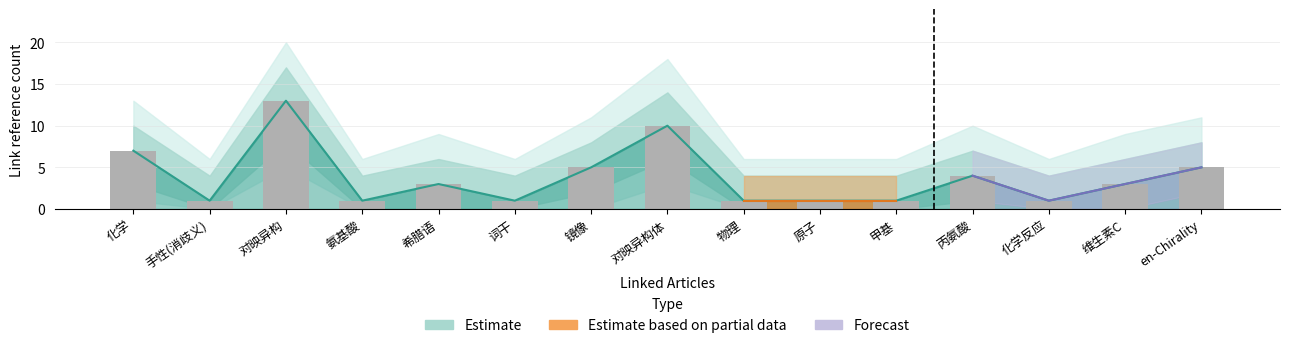

The chart shows a value of 1 at 物理. True or false?

True